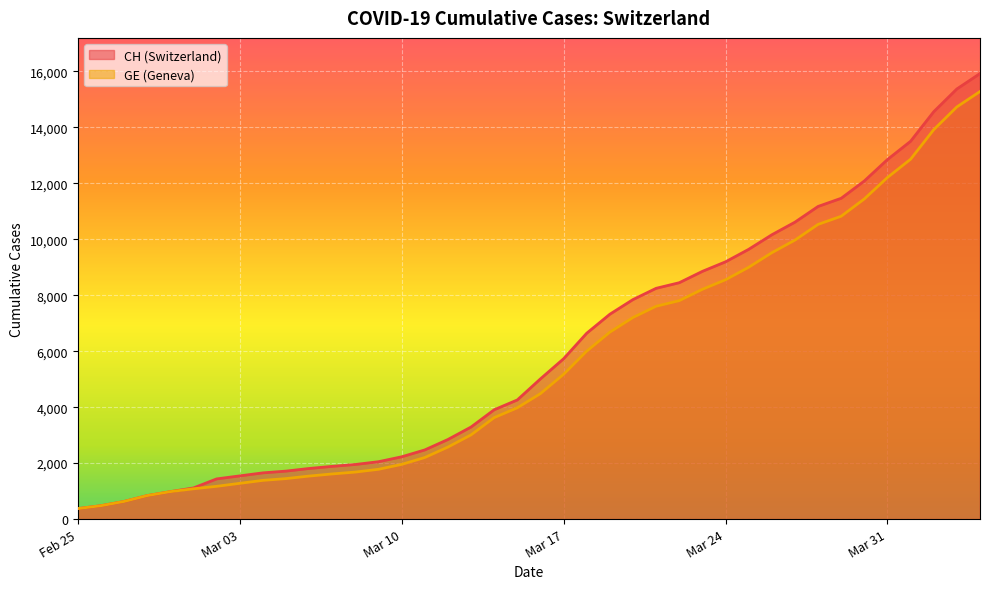

What is the difference between the maximum and minimum values in the CH series?

15551